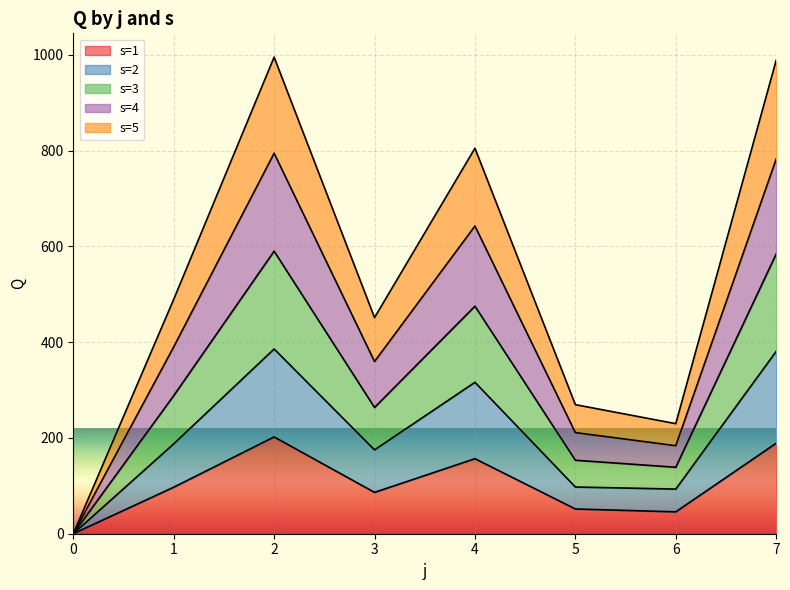

What is the highest value of the s=1 series?

202.1